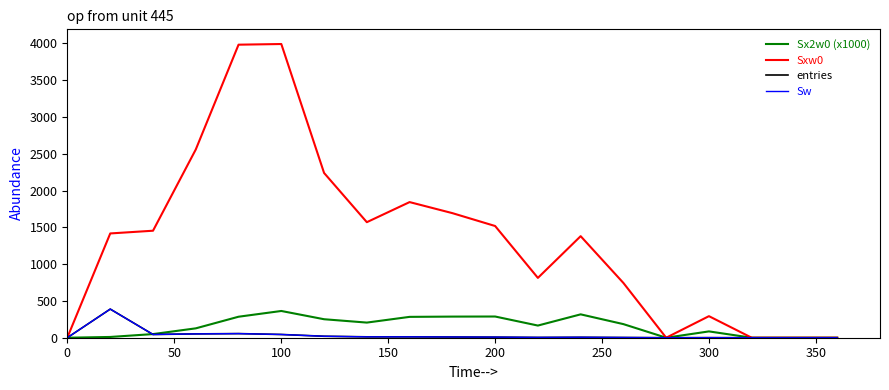

How many interior local peaks does the Sxw0 series have?

4